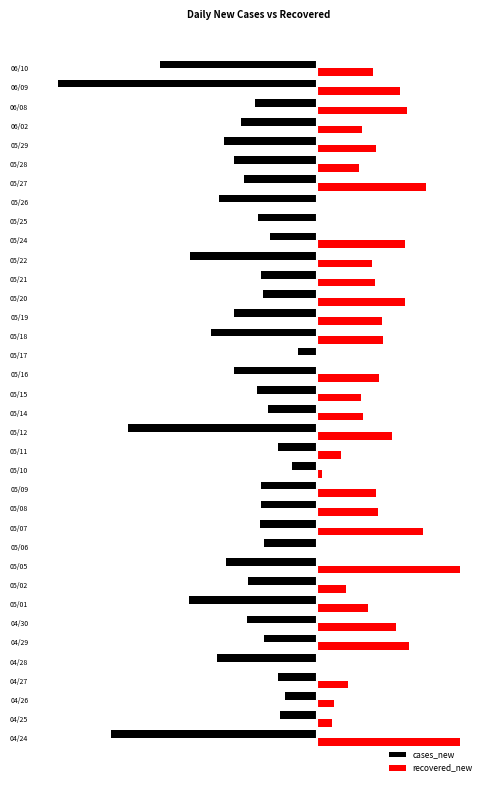

What are all the series names shown in the legend?

cases_new, recovered_new